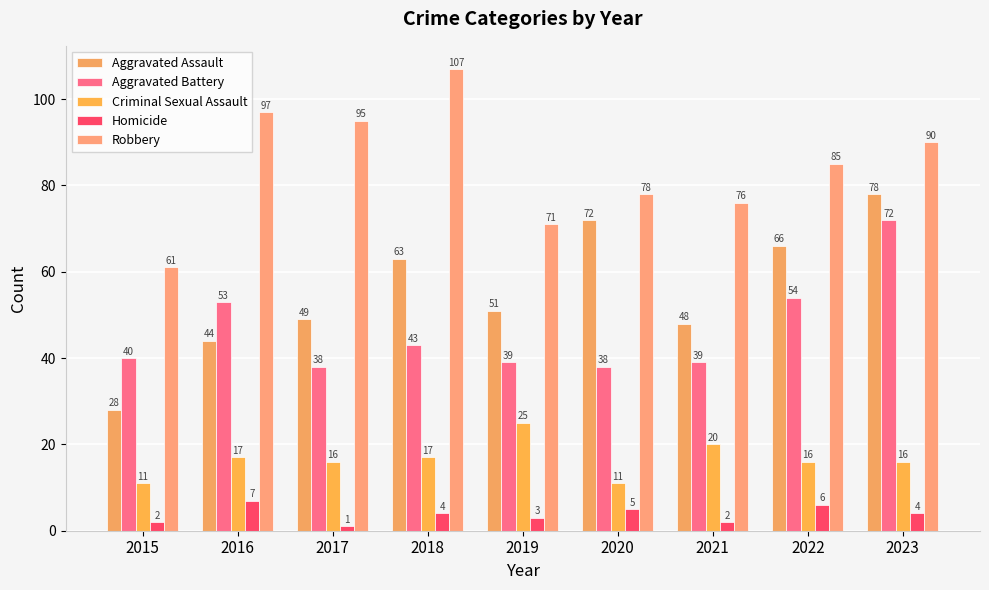

Count the number of categories in the chart.

9